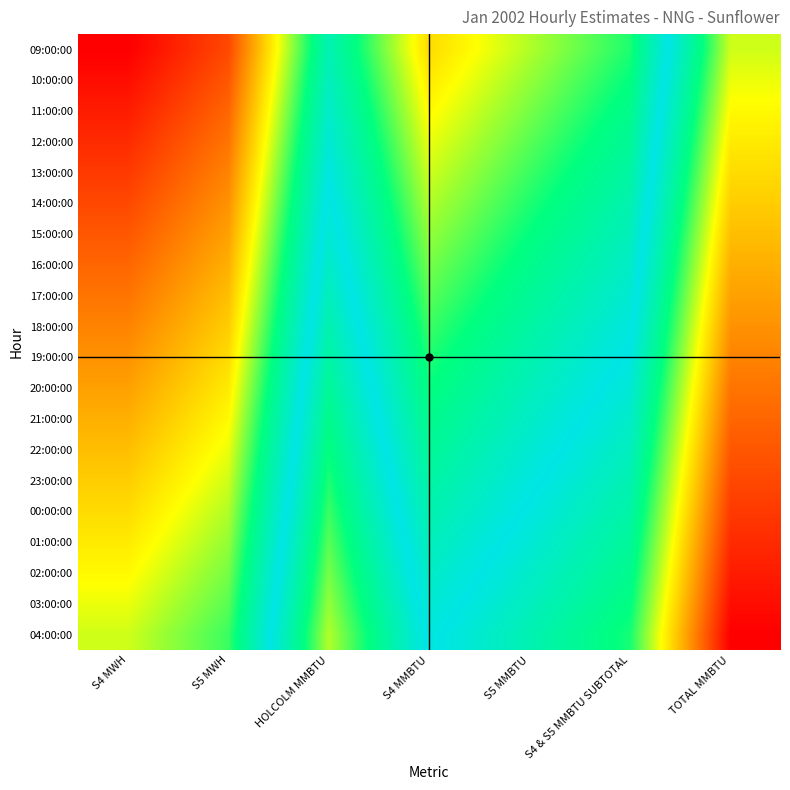

Reading left to right, transcribe all the data shown in this chart.

09:00:00: S4 MWH=0.0	S5 MWH=0.5	HOLCOLM MMBTU=3.0	S4 MMBTU=1.5	S5 MMBTU=2.0	S4 & S5 MMBTU SUBTOTAL=2.5	TOTAL MMBTU=5.0
10:00:00: S4 MWH=0.1	S5 MWH=0.6	HOLCOLM MMBTU=3.1	S4 MMBTU=1.6	S5 MMBTU=2.1	S4 & S5 MMBTU SUBTOTAL=2.6	TOTAL MMBTU=5.1
11:00:00: S4 MWH=0.2	S5 MWH=0.7	HOLCOLM MMBTU=3.2	S4 MMBTU=1.7	S5 MMBTU=2.2	S4 & S5 MMBTU SUBTOTAL=2.7	TOTAL MMBTU=5.2
12:00:00: S4 MWH=0.3	S5 MWH=0.8	HOLCOLM MMBTU=3.3	S4 MMBTU=1.8	S5 MMBTU=2.3	S4 & S5 MMBTU SUBTOTAL=2.8	TOTAL MMBTU=5.3
13:00:00: S4 MWH=0.4	S5 MWH=0.9	HOLCOLM MMBTU=3.4	S4 MMBTU=1.9	S5 MMBTU=2.4	S4 & S5 MMBTU SUBTOTAL=2.9	TOTAL MMBTU=5.4
14:00:00: S4 MWH=0.5	S5 MWH=1.0	HOLCOLM MMBTU=3.5	S4 MMBTU=2.0	S5 MMBTU=2.5	S4 & S5 MMBTU SUBTOTAL=3.0	TOTAL MMBTU=5.5
15:00:00: S4 MWH=0.6	S5 MWH=1.1	HOLCOLM MMBTU=3.6	S4 MMBTU=2.1	S5 MMBTU=2.6	S4 & S5 MMBTU SUBTOTAL=3.1	TOTAL MMBTU=5.6
16:00:00: S4 MWH=0.7	S5 MWH=1.2	HOLCOLM MMBTU=3.7	S4 MMBTU=2.2	S5 MMBTU=2.7	S4 & S5 MMBTU SUBTOTAL=3.2	TOTAL MMBTU=5.7
17:00:00: S4 MWH=0.8	S5 MWH=1.3	HOLCOLM MMBTU=3.8	S4 MMBTU=2.3	S5 MMBTU=2.8	S4 & S5 MMBTU SUBTOTAL=3.3	TOTAL MMBTU=5.8
18:00:00: S4 MWH=0.9	S5 MWH=1.4	HOLCOLM MMBTU=3.9	S4 MMBTU=2.4	S5 MMBTU=2.9	S4 & S5 MMBTU SUBTOTAL=3.4	TOTAL MMBTU=5.9
19:00:00: S4 MWH=1.0	S5 MWH=1.5	HOLCOLM MMBTU=4.0	S4 MMBTU=2.5	S5 MMBTU=3.0	S4 & S5 MMBTU SUBTOTAL=3.5	TOTAL MMBTU=6.0
20:00:00: S4 MWH=1.1	S5 MWH=1.6	HOLCOLM MMBTU=4.1	S4 MMBTU=2.6	S5 MMBTU=3.1	S4 & S5 MMBTU SUBTOTAL=3.6	TOTAL MMBTU=6.1
21:00:00: S4 MWH=1.2	S5 MWH=1.7	HOLCOLM MMBTU=4.2	S4 MMBTU=2.7	S5 MMBTU=3.2	S4 & S5 MMBTU SUBTOTAL=3.7	TOTAL MMBTU=6.2
22:00:00: S4 MWH=1.3	S5 MWH=1.8	HOLCOLM MMBTU=4.3	S4 MMBTU=2.8	S5 MMBTU=3.3	S4 & S5 MMBTU SUBTOTAL=3.8	TOTAL MMBTU=6.3
23:00:00: S4 MWH=1.4	S5 MWH=1.9	HOLCOLM MMBTU=4.4	S4 MMBTU=2.9	S5 MMBTU=3.4	S4 & S5 MMBTU SUBTOTAL=3.9	TOTAL MMBTU=6.4
00:00:00: S4 MWH=1.5	S5 MWH=2.0	HOLCOLM MMBTU=4.5	S4 MMBTU=3.0	S5 MMBTU=3.5	S4 & S5 MMBTU SUBTOTAL=4.0	TOTAL MMBTU=6.5
01:00:00: S4 MWH=1.6	S5 MWH=2.1	HOLCOLM MMBTU=4.6	S4 MMBTU=3.1	S5 MMBTU=3.6	S4 & S5 MMBTU SUBTOTAL=4.1	TOTAL MMBTU=6.6
02:00:00: S4 MWH=1.7	S5 MWH=2.2	HOLCOLM MMBTU=4.7	S4 MMBTU=3.2	S5 MMBTU=3.7	S4 & S5 MMBTU SUBTOTAL=4.2	TOTAL MMBTU=6.7
03:00:00: S4 MWH=1.8	S5 MWH=2.3	HOLCOLM MMBTU=4.8	S4 MMBTU=3.3	S5 MMBTU=3.8	S4 & S5 MMBTU SUBTOTAL=4.3	TOTAL MMBTU=6.8
04:00:00: S4 MWH=1.9	S5 MWH=2.4	HOLCOLM MMBTU=4.9	S4 MMBTU=3.4	S5 MMBTU=3.9	S4 & S5 MMBTU SUBTOTAL=4.4	TOTAL MMBTU=6.9